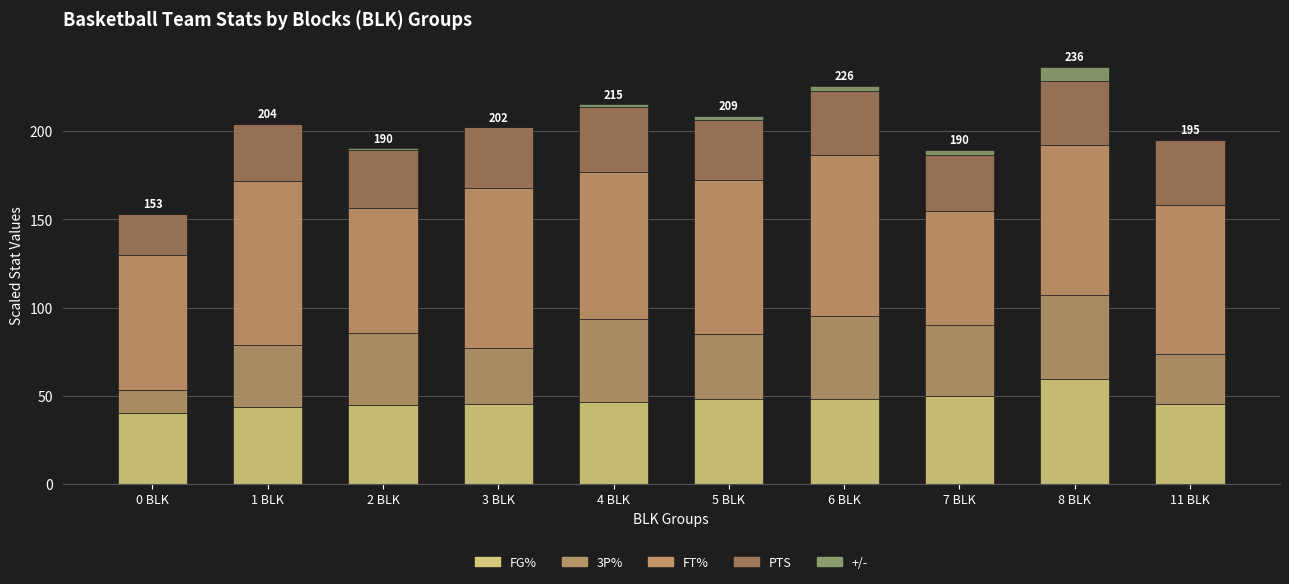

Rank the categories by FT% value from lowest to highest.

7 BLK, 2 BLK, 0 BLK, 4 BLK, 8 BLK, 11 BLK, 5 BLK, 3 BLK, 6 BLK, 1 BLK